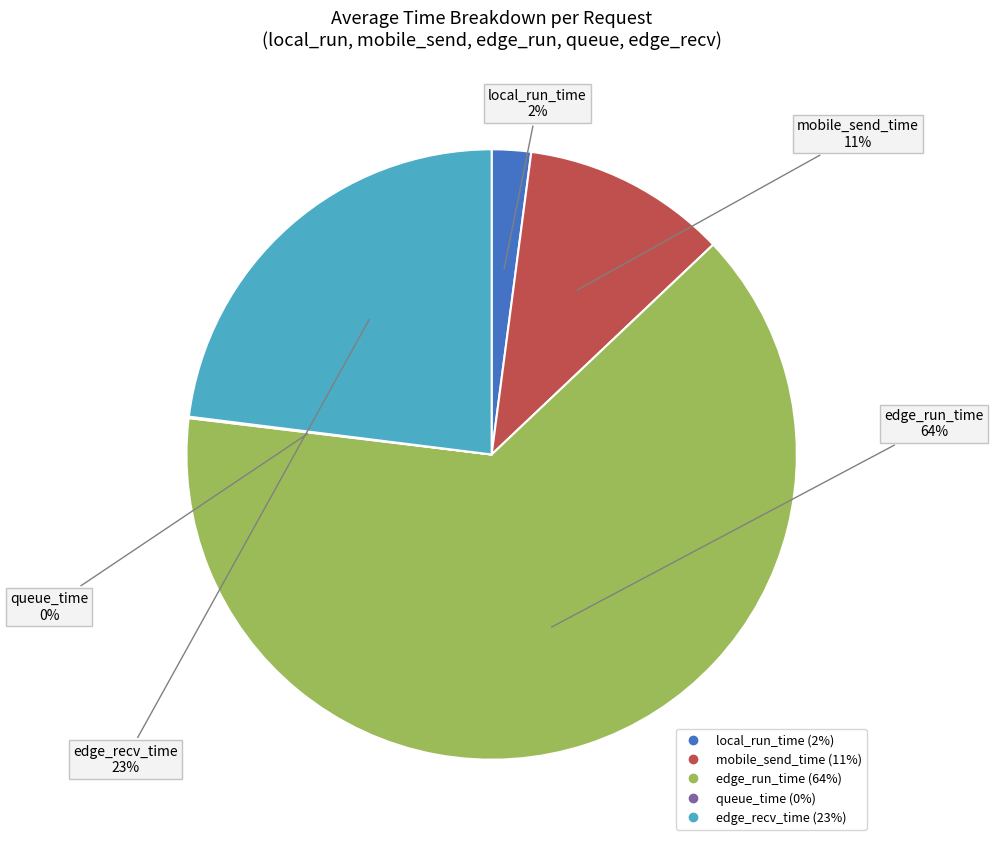

To the nearest percent, what is the average slice percentage?

20%